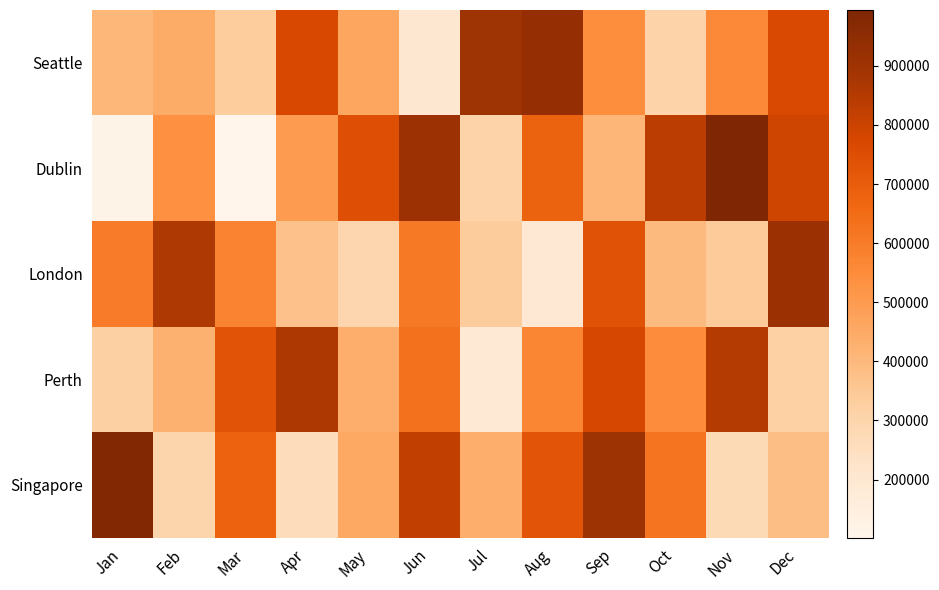

Reading left to right, transcribe all the data shown in this chart.

Seattle: Jan=405284	Feb=442465	Mar=333419	Apr=770961	May=461290	Jun=203977	Jul=903436	Aug=930595	Sep=542203	Oct=306213	Nov=561417	Dec=765898
Dublin: Jan=118120	Feb=535830	Mar=101494	Apr=496741	May=743658	Jun=909757	Jul=307281	Aug=678449	Sep=410441	Oct=836600	Nov=994424	Dec=792970
London: Jan=600648	Feb=858562	Mar=579312	Apr=371825	May=291587	Jun=608730	Jul=338490	Aug=194432	Sep=734817	Oct=395388	Nov=340507	Dec=912521
Perth: Jan=321617	Feb=424718	Mar=731437	Apr=863114	May=435197	Jun=634470	Jul=191259	Aug=567985	Sep=777865	Oct=545317	Nov=850337	Dec=320214
Singapore: Jan=983312	Feb=299928	Mar=680823	Apr=261623	May=451071	Jun=820216	Jul=436022	Aug=727091	Sep=905712	Oct=623817	Nov=274386	Dec=381941